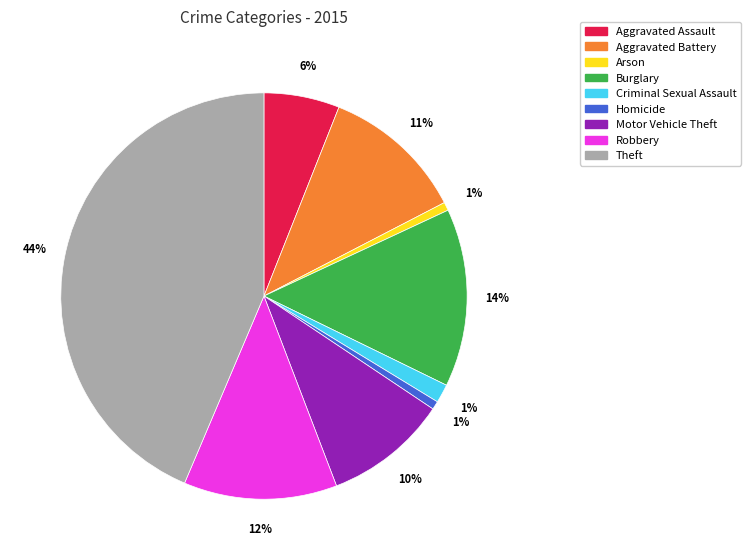

Between Robbery and Burglary, which is larger?

Burglary